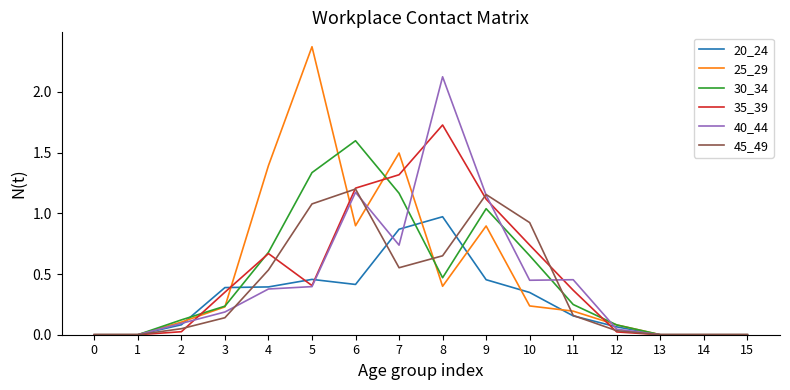

Does the chart display data point markers on the line(s)?

No